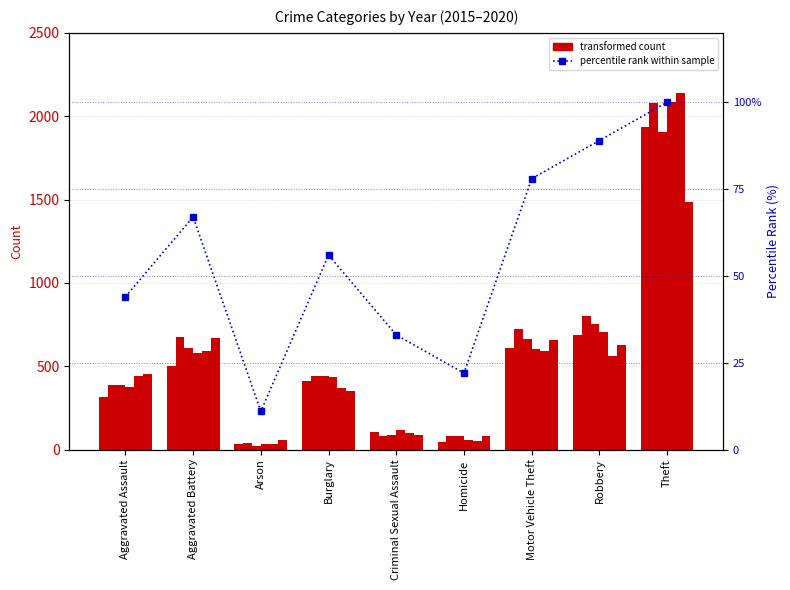

Which has a higher value, Arson or Aggravated Battery?

Aggravated Battery